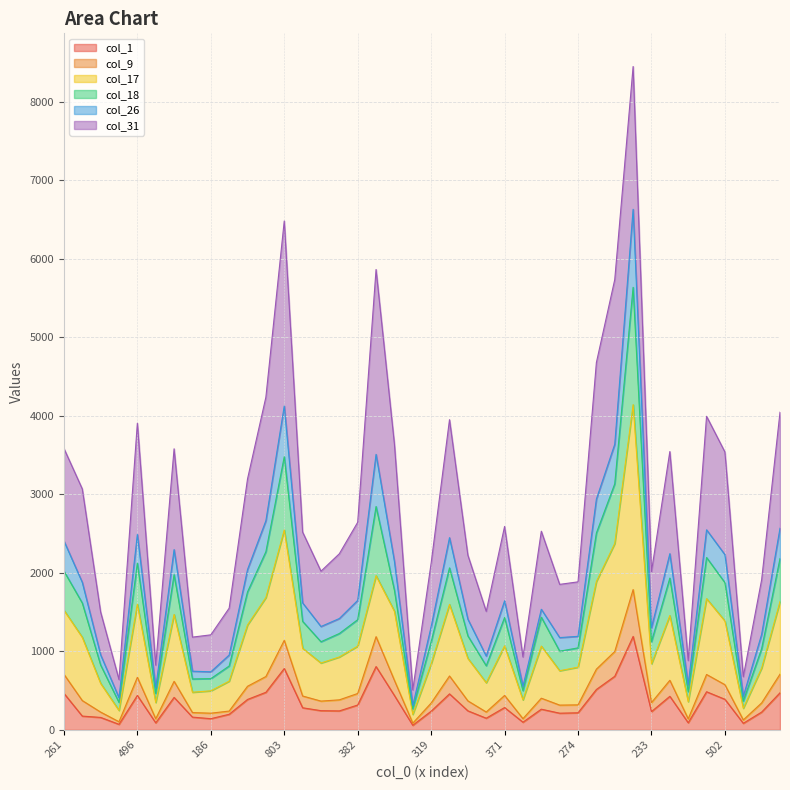

What are all the series names shown in the legend?

col_1, col_9, col_17, col_18, col_26, col_31